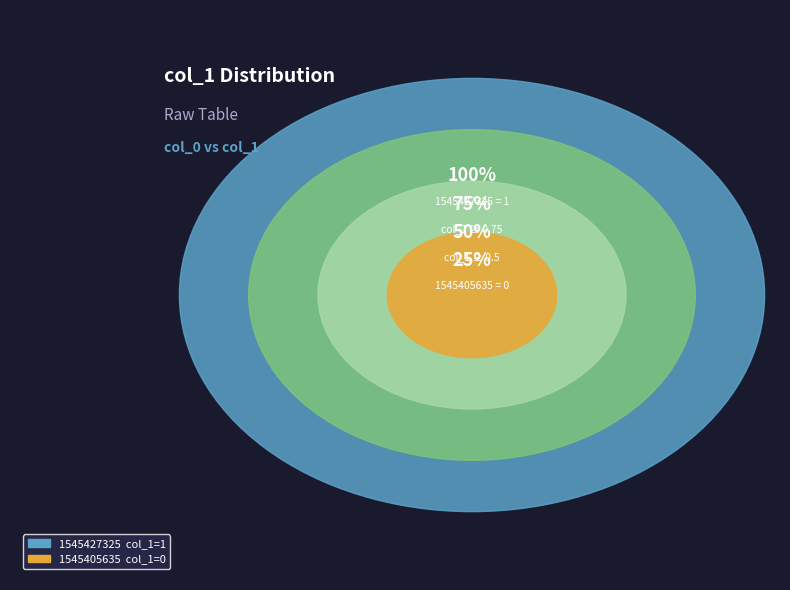

Rank the categories by value from highest to lowest.

1545427325, 1545405635